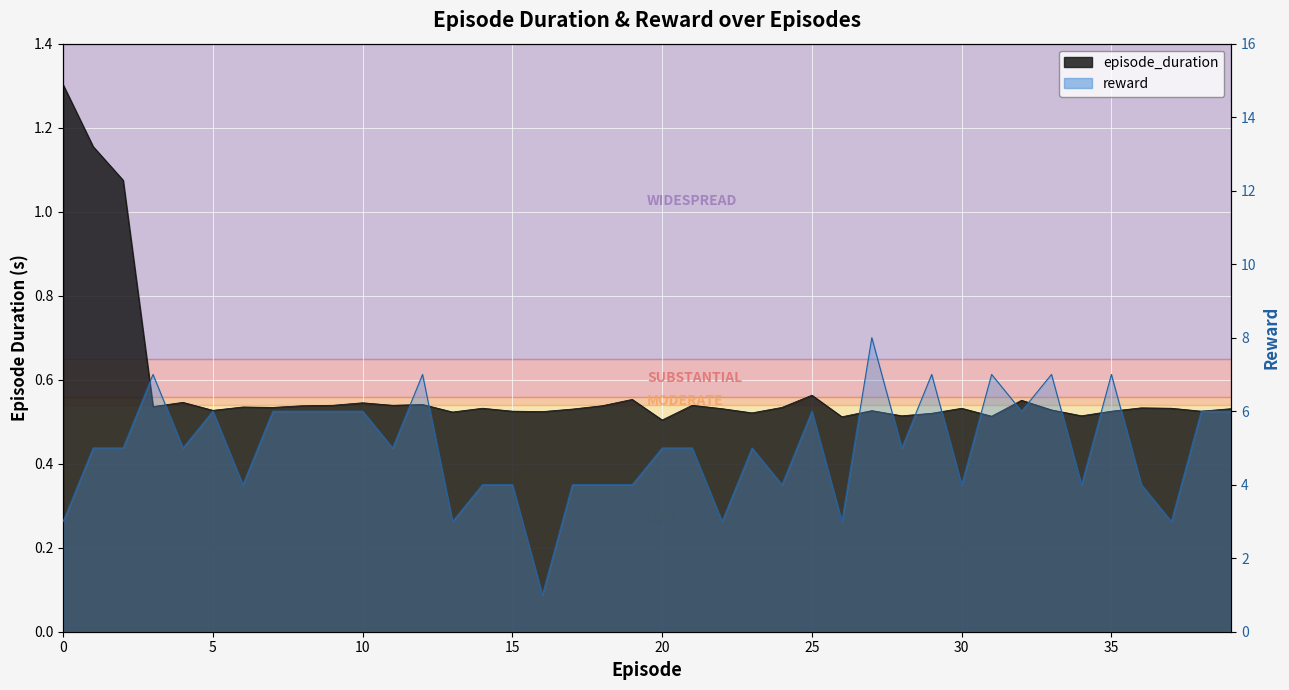

List the series in order of their overall mean, lowest first.

episode_duration, reward